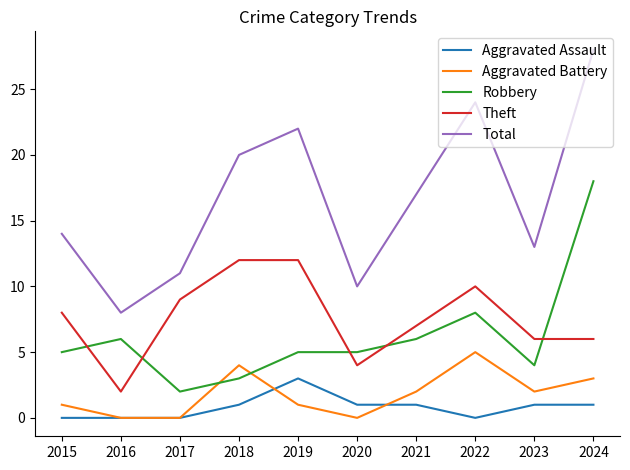

What is the total value across all series at 2018?

40